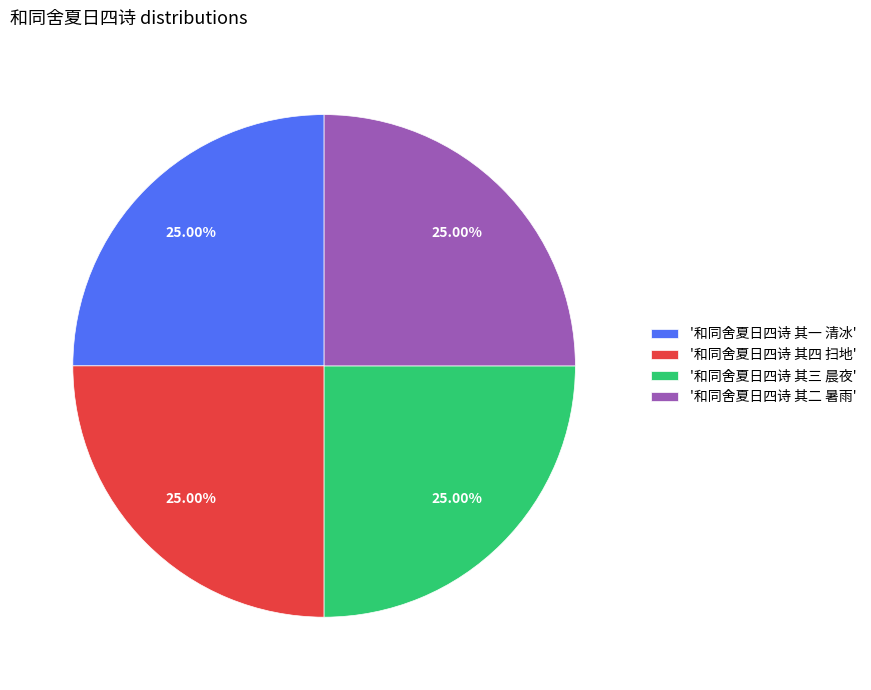

How many slices are in this pie chart?

4